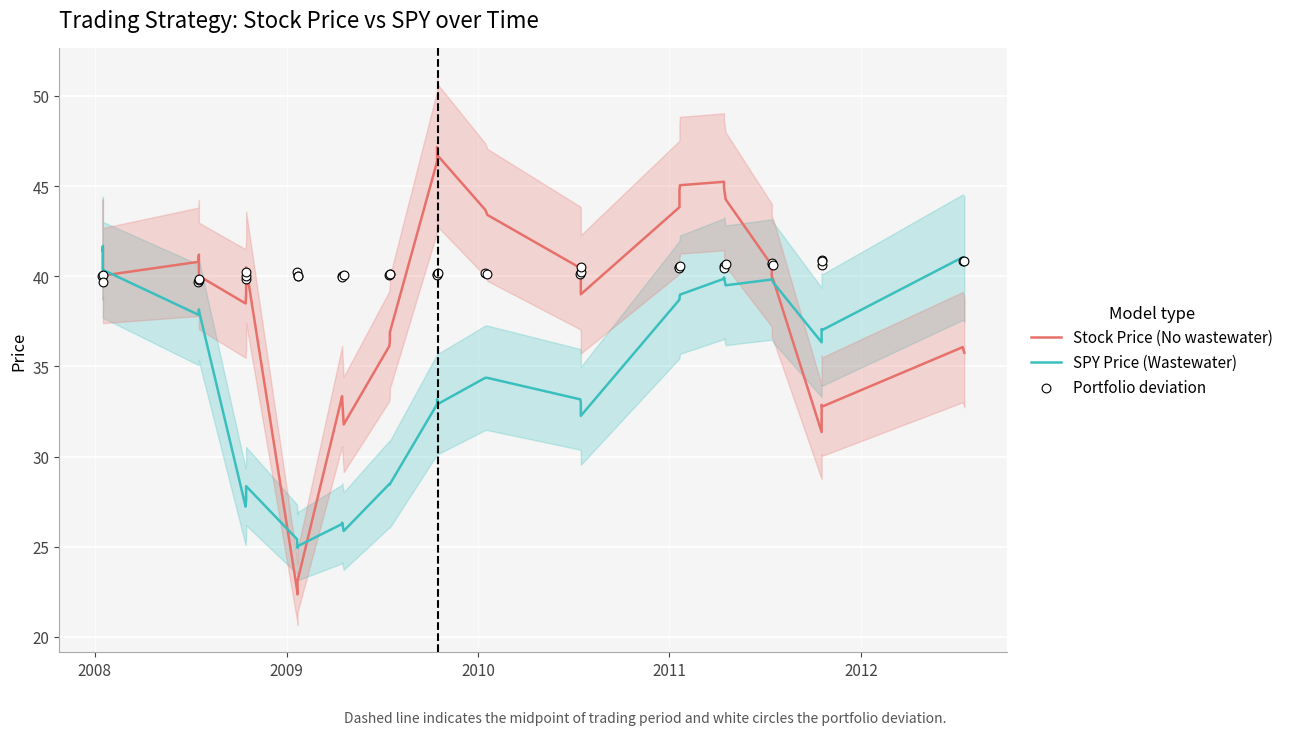

Which series has the largest total across all categories?

Portfolio deviation